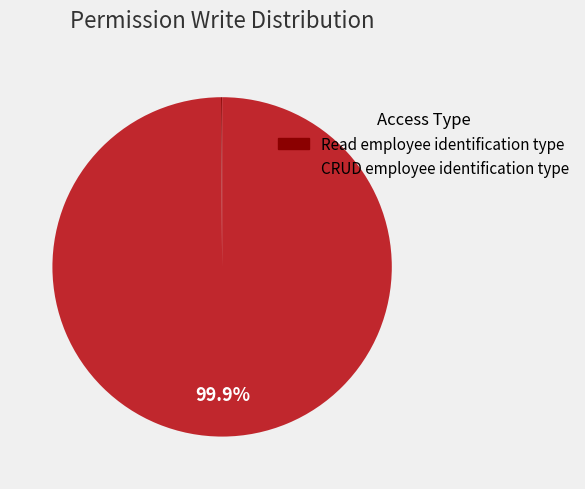

Does any single category account for the majority?

Yes